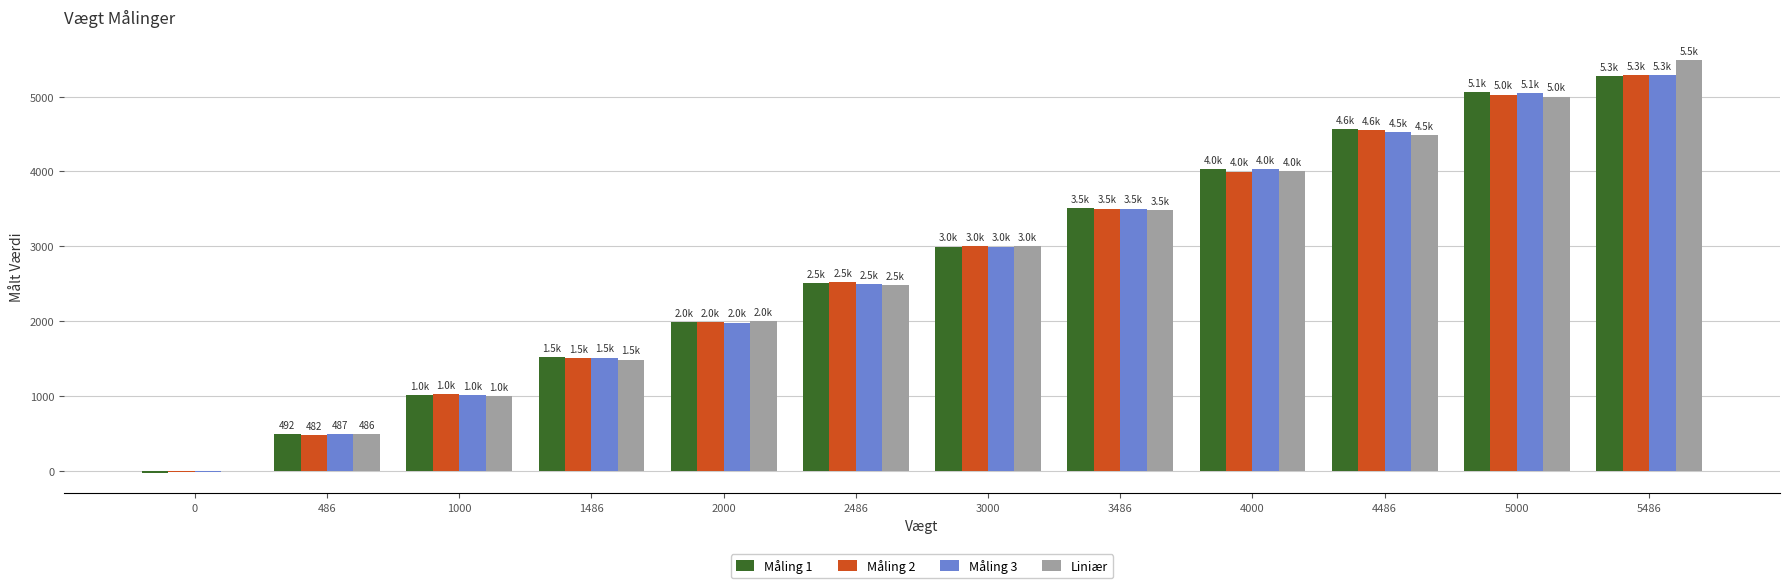

What is the total value across all series at 5486?

21339.9